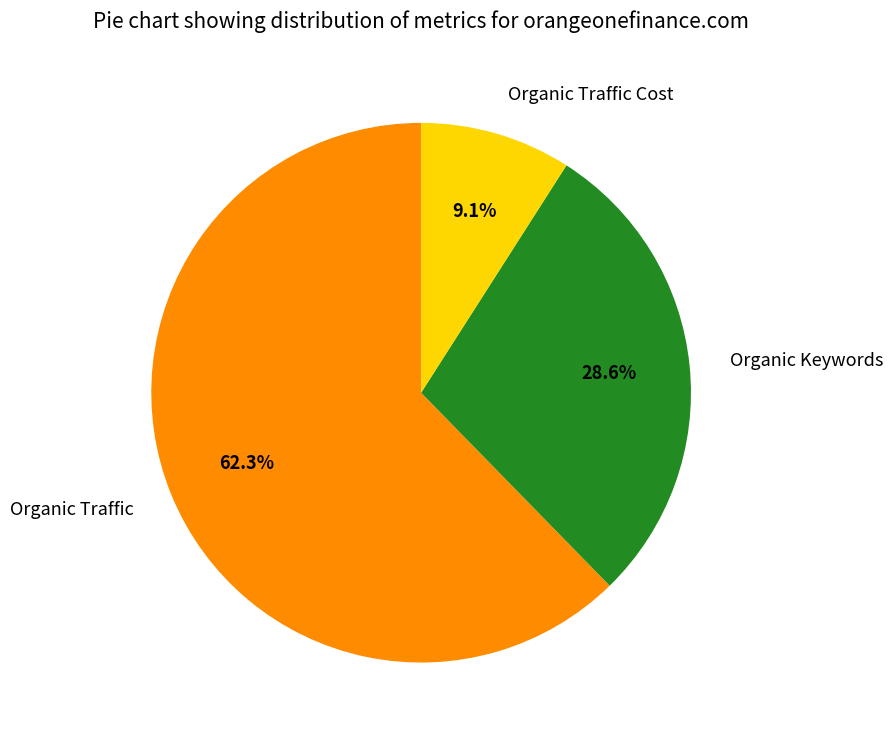

Which slice is the largest?

Organic Traffic